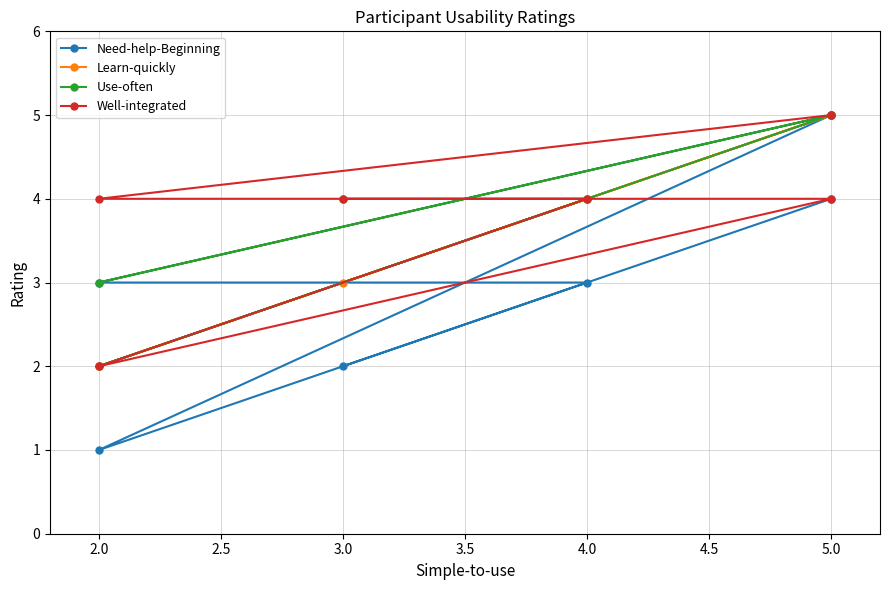

How many distinct data groups are displayed?

4